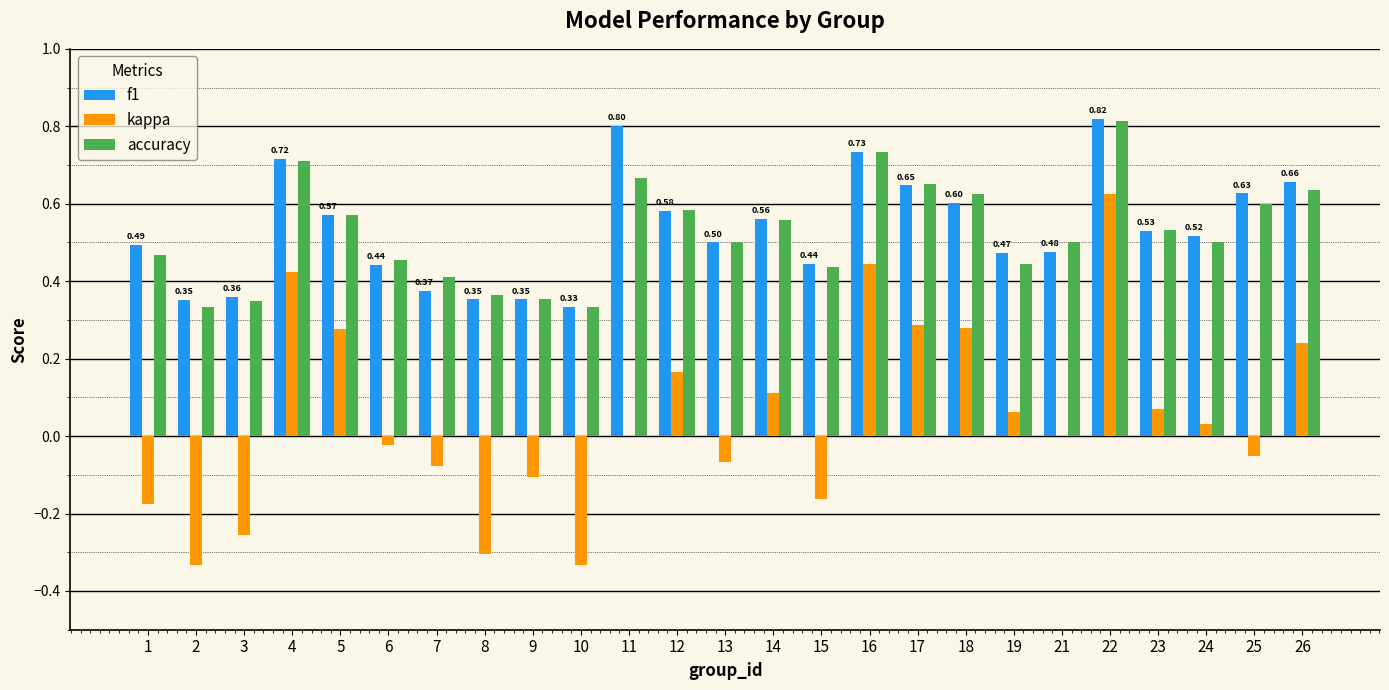

The value of accuracy at 18 is 0.9. True or false?

False